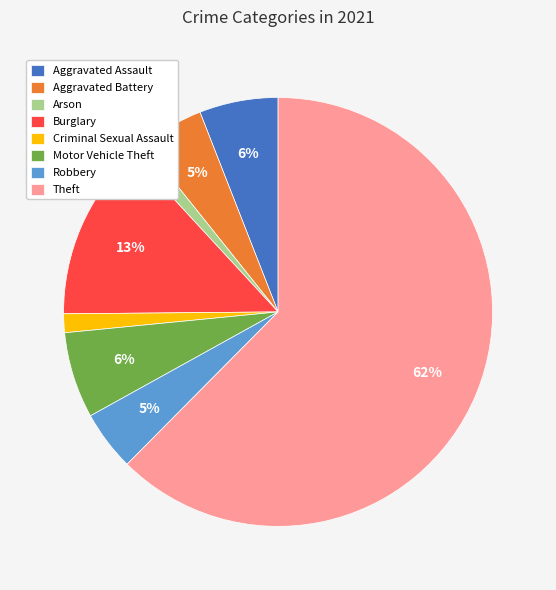

Does Criminal Sexual Assault represent more than half of the total?

No